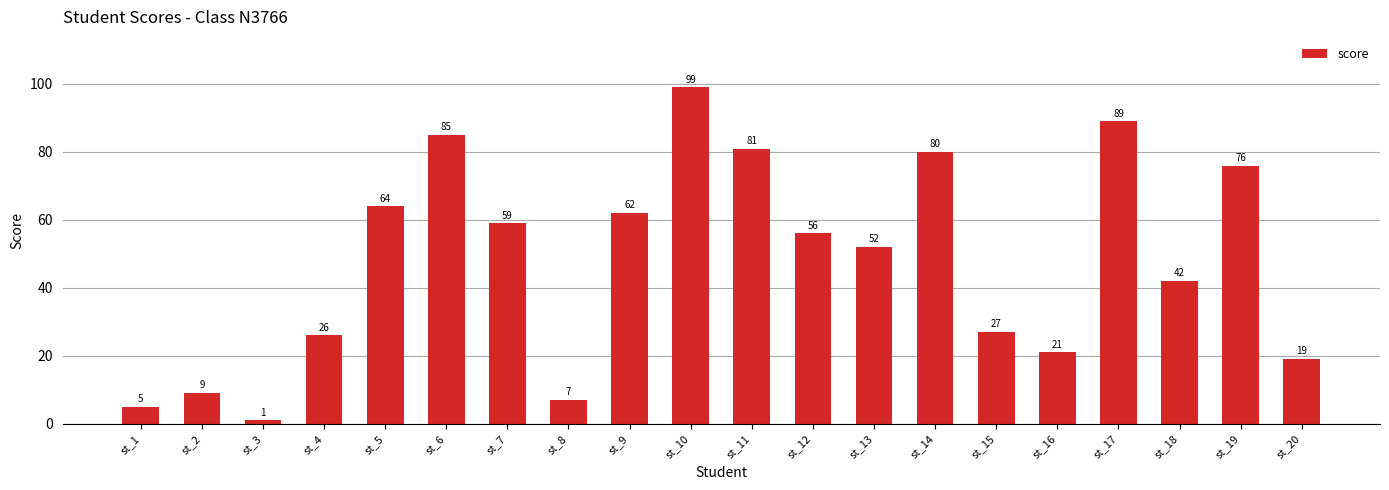

Which label corresponds to the smallest value in the chart?

st_3